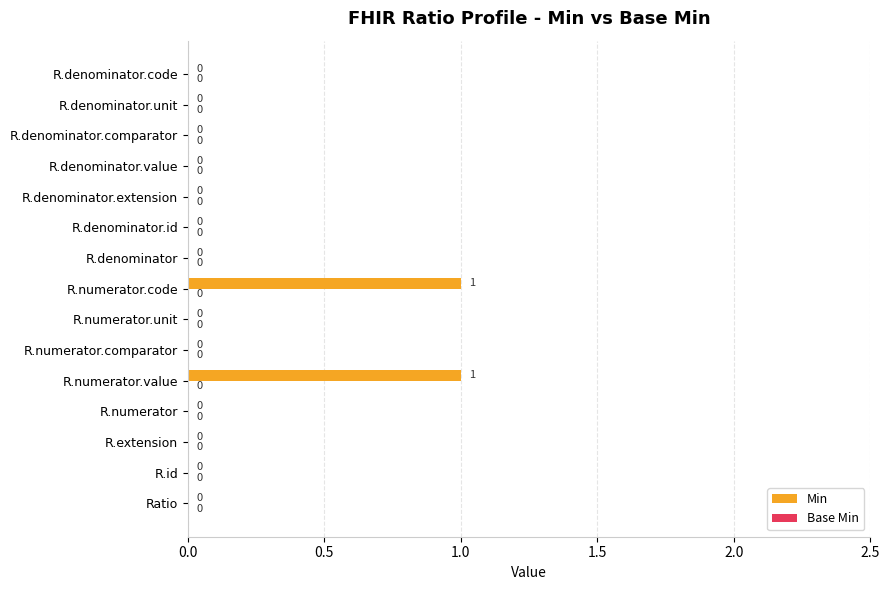

Is it true that the value at R.denominator is 0?

True